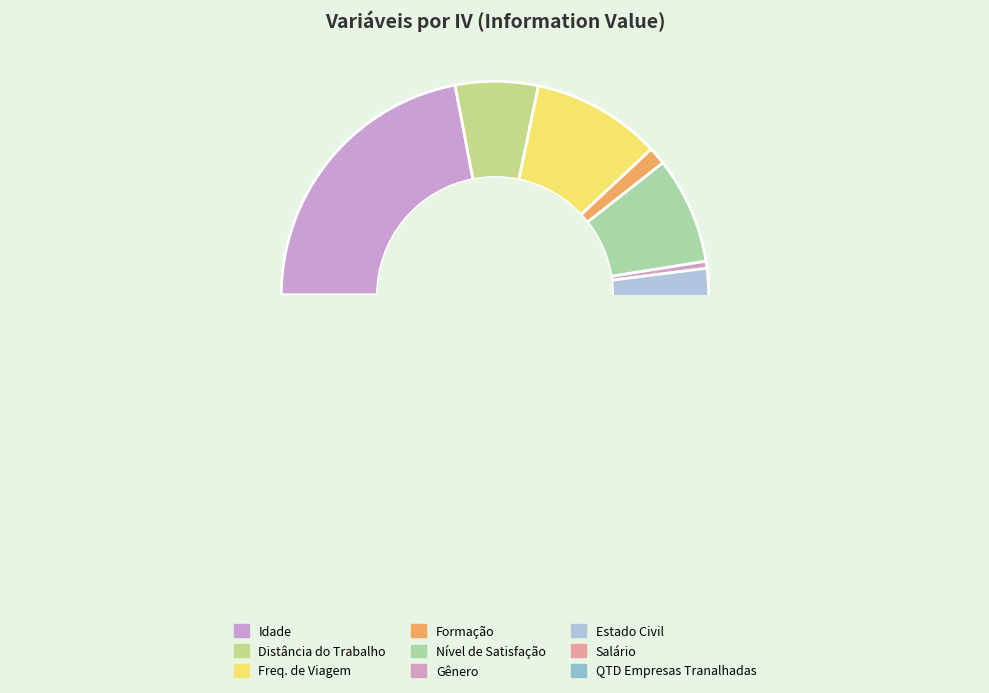

To the nearest percent, what percentage of the pie is QTD Empresas Tranalhadas?

2%